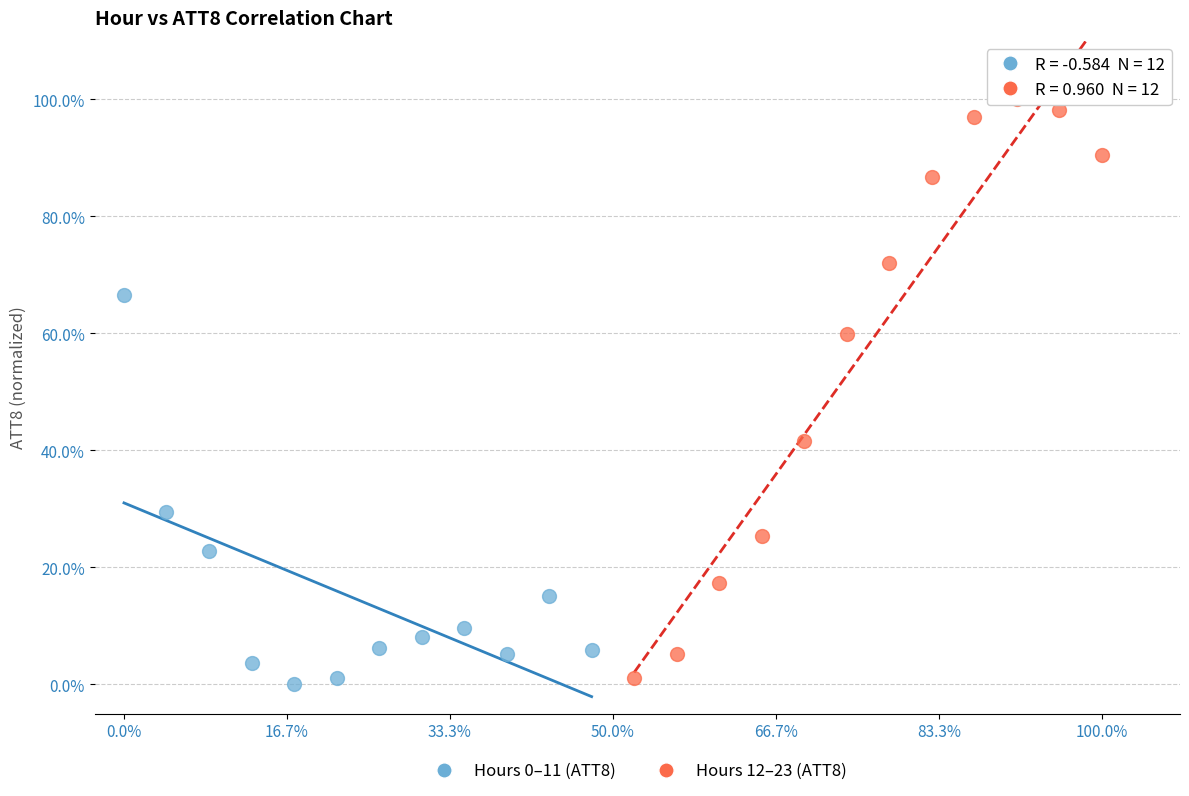

Which series reaches the maximum Y coordinate?

Hours 12–23 (ATT8)